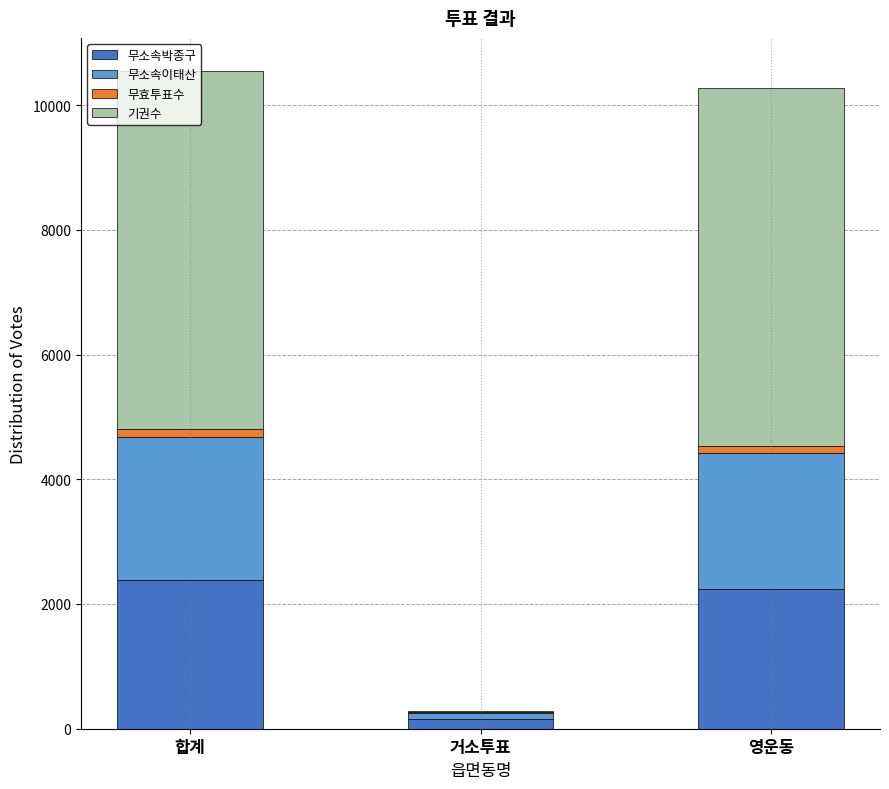

What is the maximum value for 무소속박종구?

2392